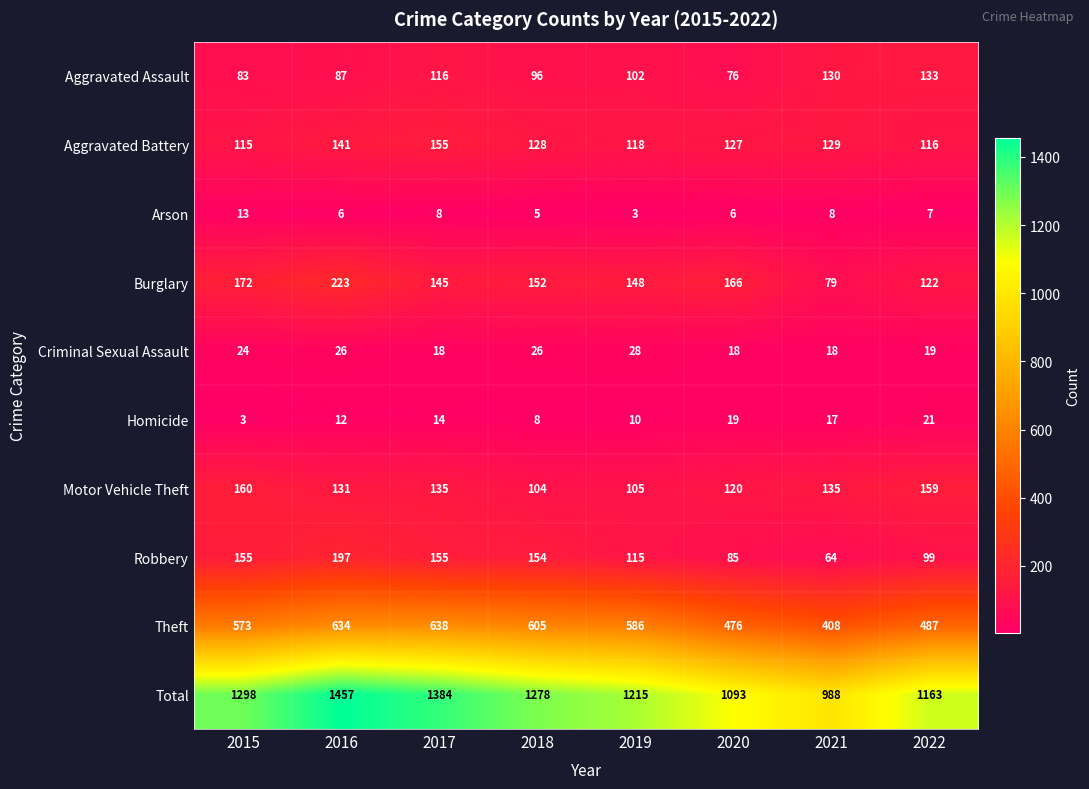

What is the difference between the maximum and minimum values in the Theft series?

230